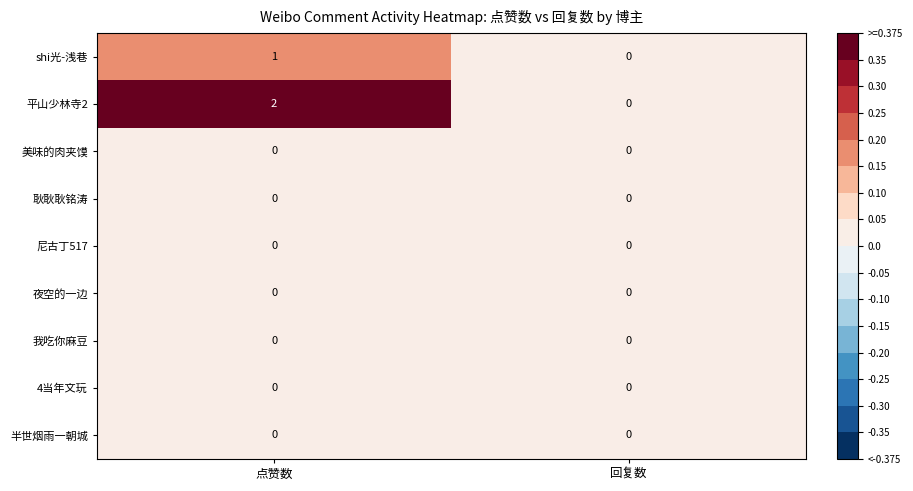

Which series has the largest range (max minus min)?

平山少林寺2